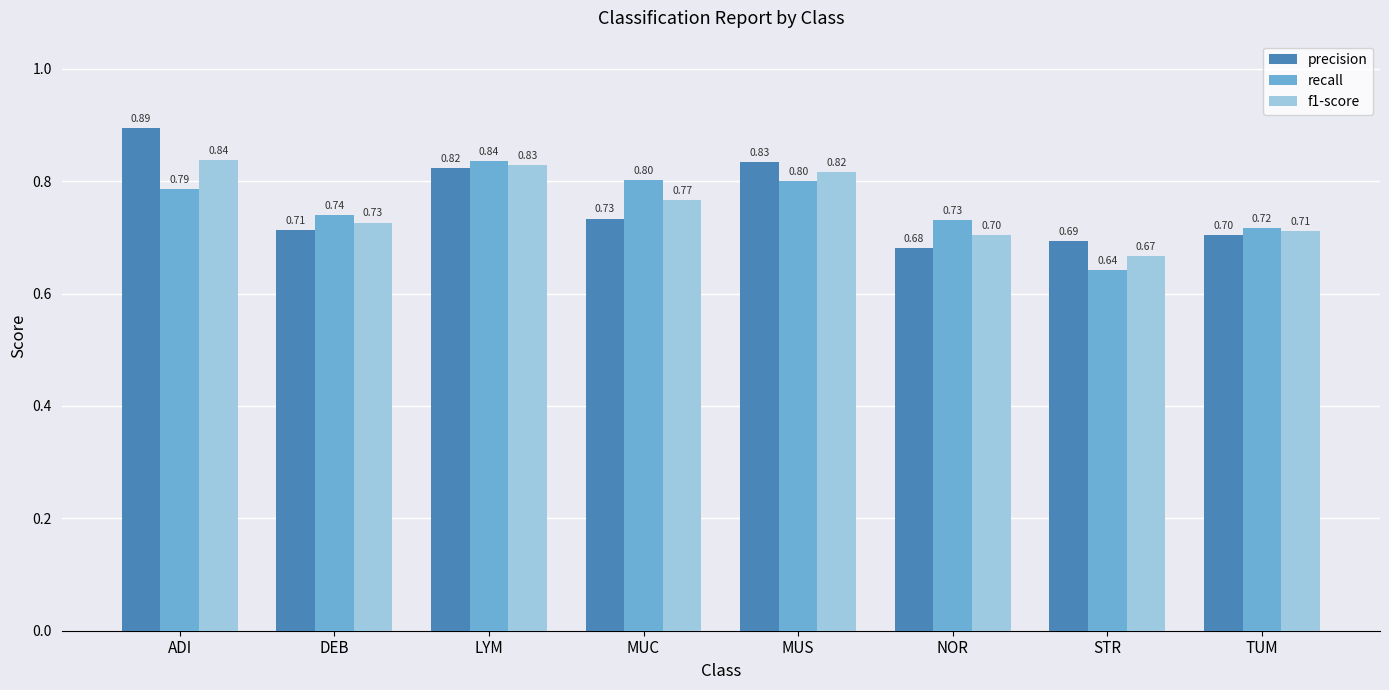

Is the value of recall at DEB greater than the value of f1-score at TUM?

Yes